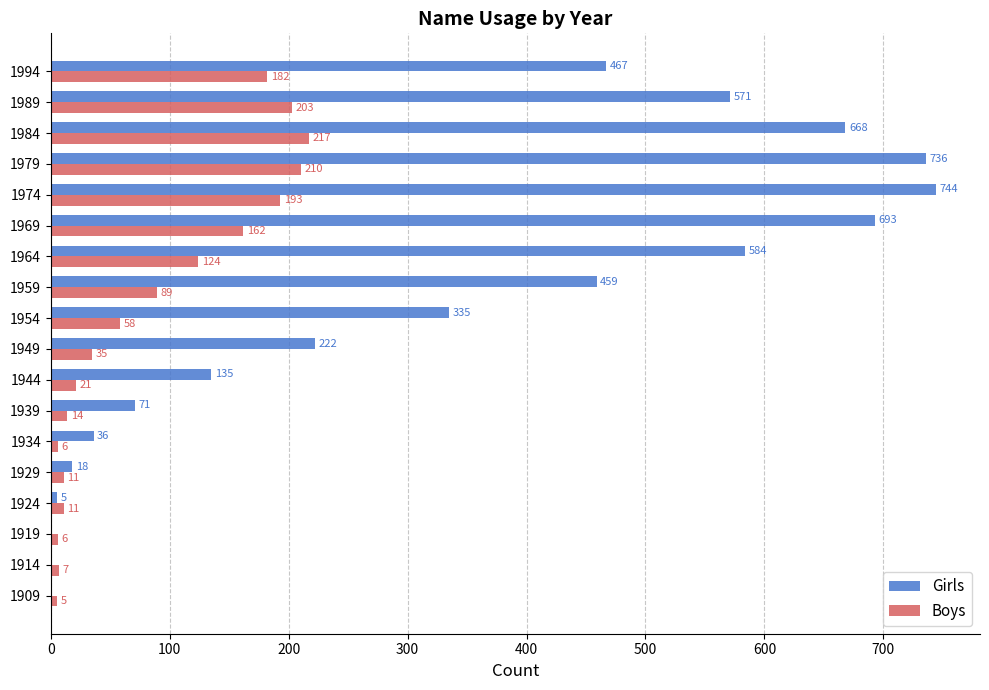

The value of Boys at 1974 is 193. True or false?

True